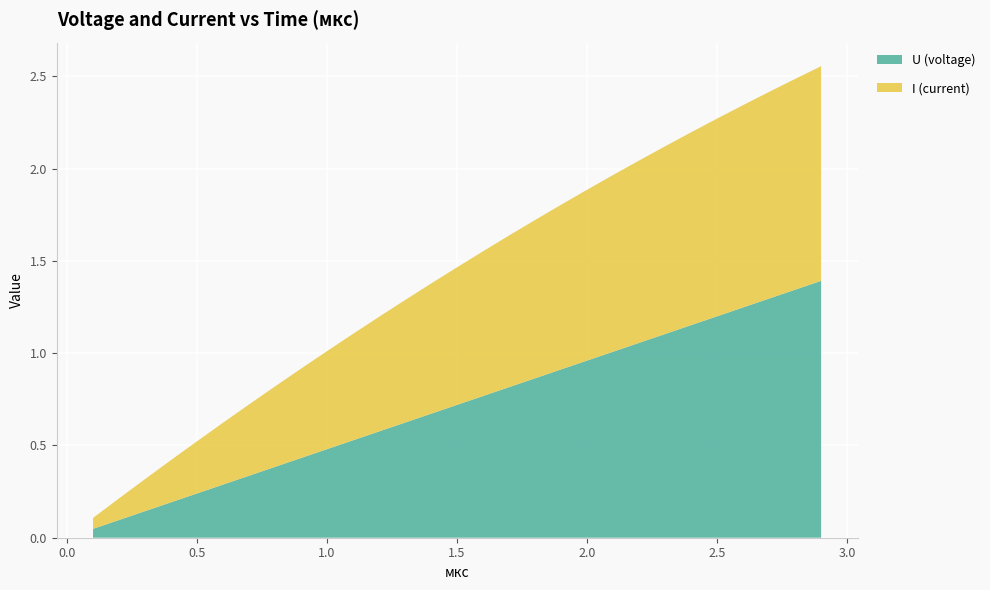

Reading right to left, transcribe all the data shown in this chart.

U (voltage): 2.9000000000000012=1.4	2.800000000000001=1.3	2.700000000000001=1.3	2.600000000000001=1.2	2.500000000000001=1.2	2.400000000000001=1.2	2.3000000000000007=1.1	2.2000000000000006=1.1	2.1000000000000005=1.0	2.0000000000000004=1.0	1.9000000000000006=0.9	1.8000000000000005=0.9	1.7000000000000004=0.8	1.6000000000000003=0.8	1.5000000000000002=0.7	1.4000000000000001=0.7	1.3=0.6	1.2=0.6	1.0999999999999999=0.5	0.9999999999999999=0.5	0.8999999999999999=0.4	0.7999999999999999=0.4	0.7=0.3	0.6=0.3	0.5=0.2	0.4=0.2	0.30000000000000004=0.1	0.2=0.1	0.1=0.0
I (current): 2.9000000000000012=1.2	2.800000000000001=1.1	2.700000000000001=1.1	2.600000000000001=1.1	2.500000000000001=1.1	2.400000000000001=1.0	2.3000000000000007=1.0	2.2000000000000006=1.0	2.1000000000000005=1.0	2.0000000000000004=0.9	1.9000000000000006=0.9	1.8000000000000005=0.9	1.7000000000000004=0.8	1.6000000000000003=0.8	1.5000000000000002=0.7	1.4000000000000001=0.7	1.3=0.7	1.2=0.6	1.0999999999999999=0.6	0.9999999999999999=0.5	0.8999999999999999=0.5	0.7999999999999999=0.4	0.7=0.4	0.6=0.3	0.5=0.3	0.4=0.2	0.30000000000000004=0.2	0.2=0.1	0.1=0.1